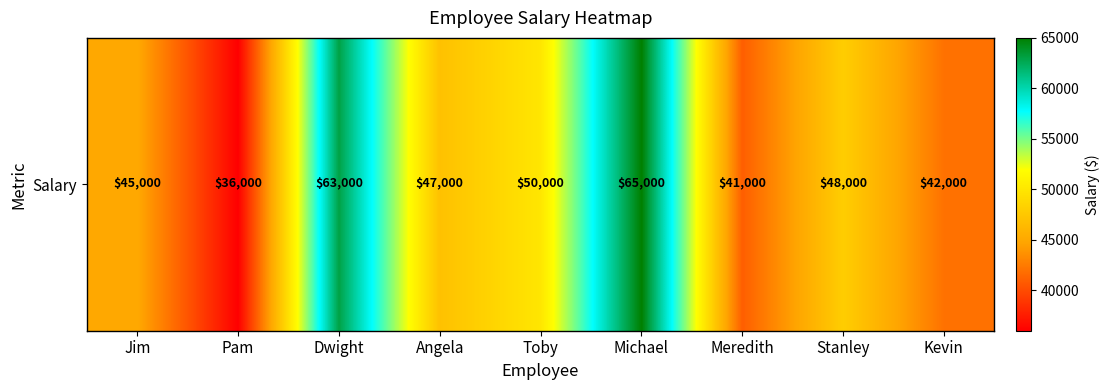

What is the ratio of the value at Angela to the value at Toby?

0.9